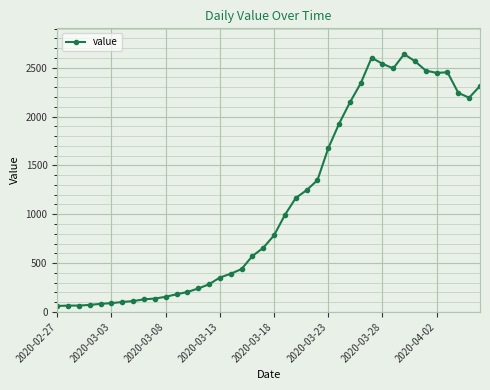

How many data points are less than 784?

20